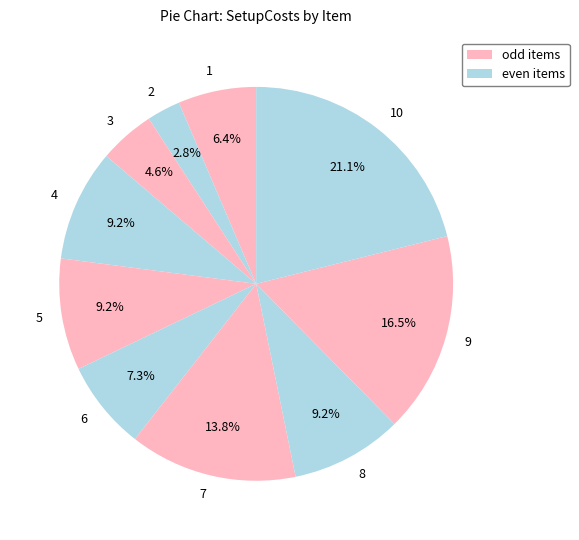

What is the ratio of the value at 5 to the value at 4?

1.0